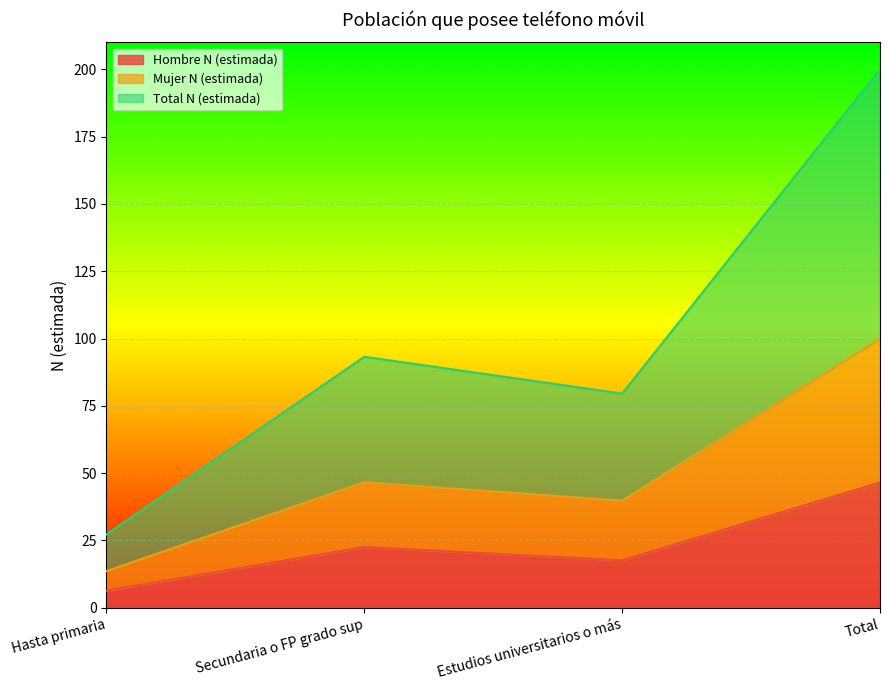

Where is the first local maximum for Mujer N (estimada)?

Secundaria o FP grado sup